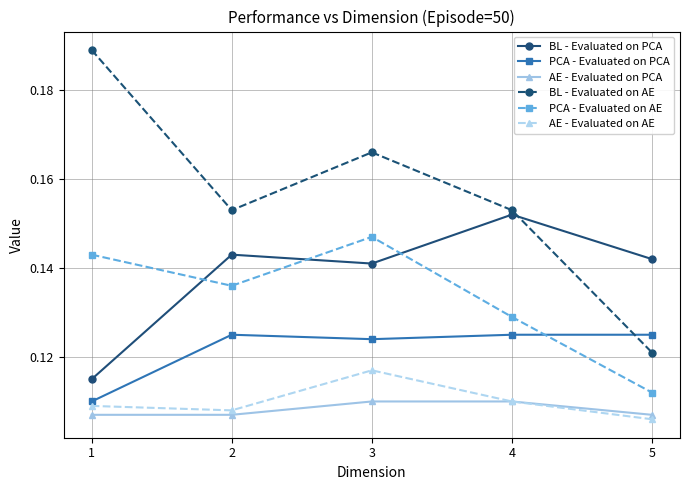

At how many categories does at least one series exceed 0?

5